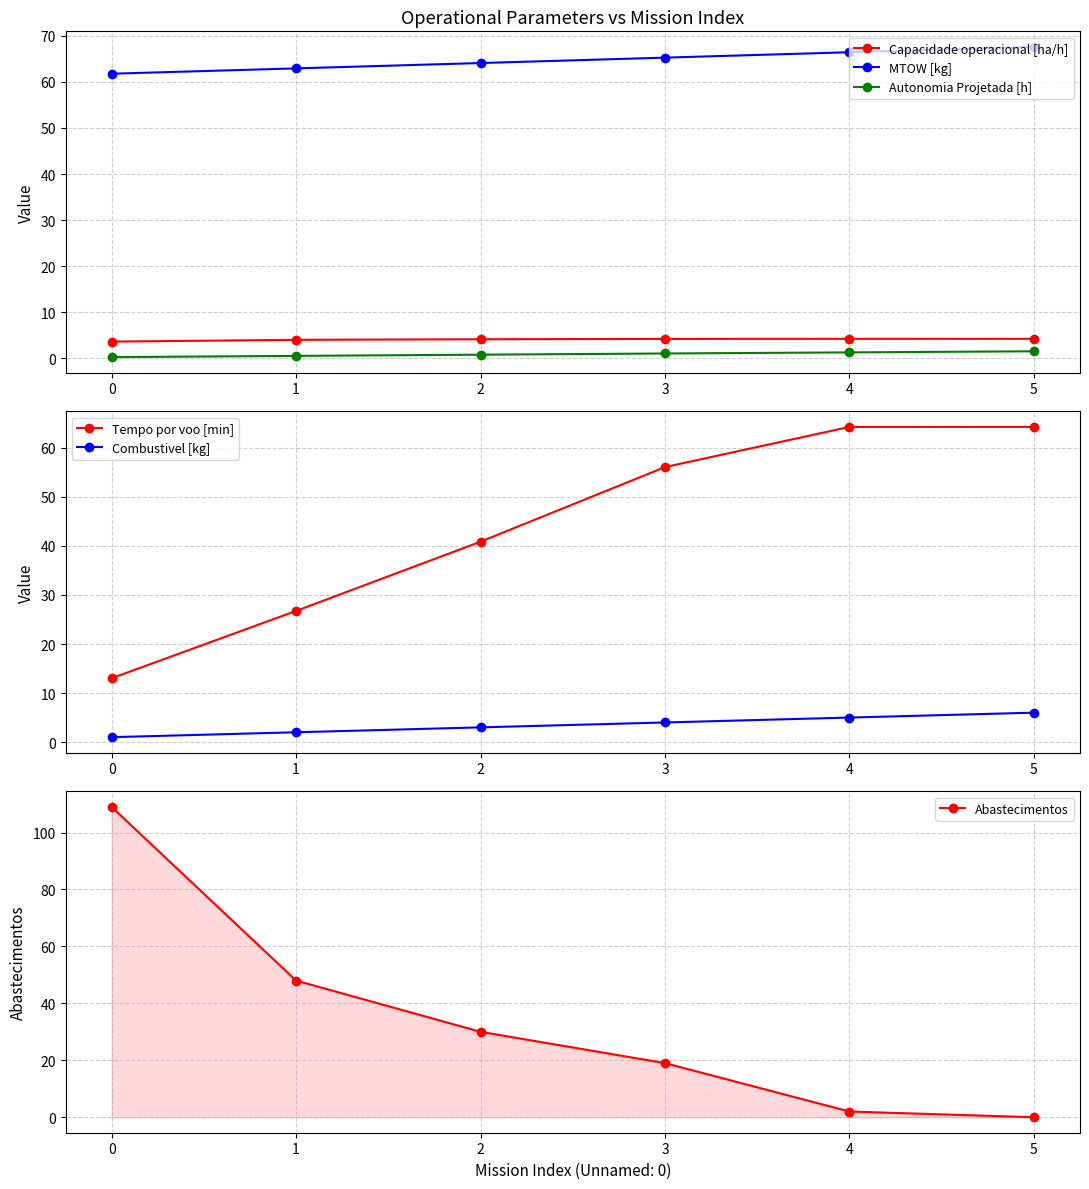

True or false: Capacidade operacional [ha/h] and Autonomia Projetada [h] cross at least once.

False